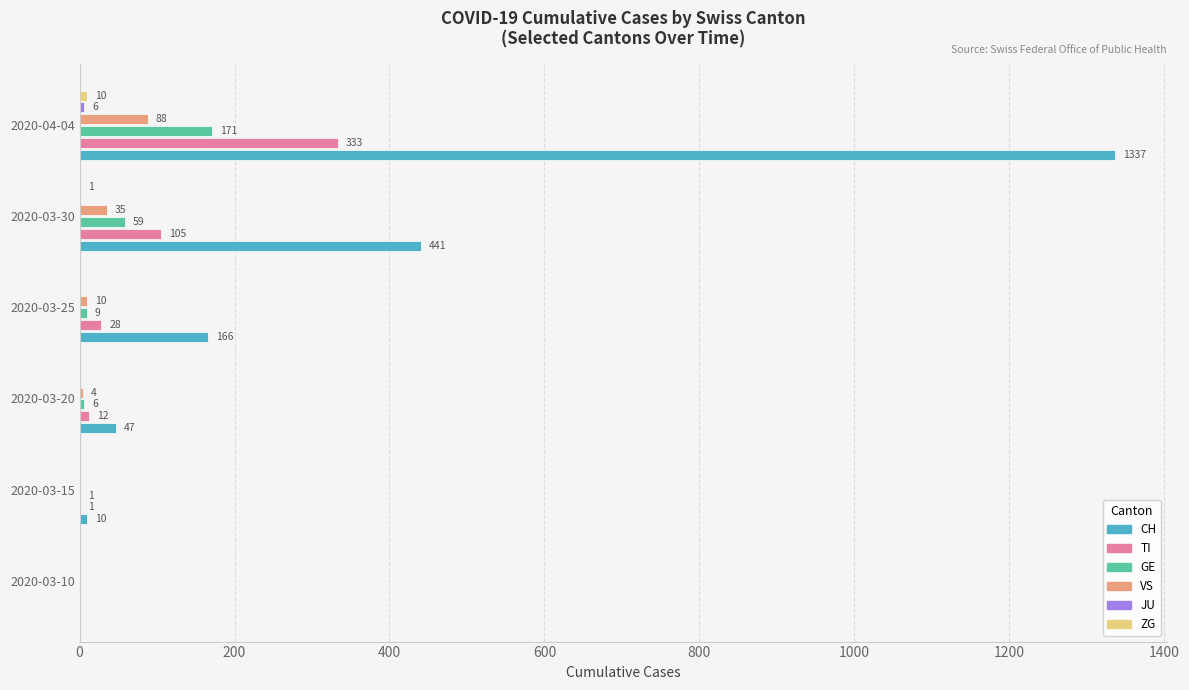

How many data points does each series have?

6